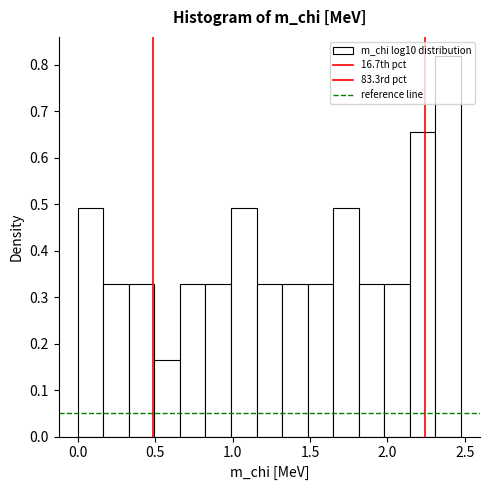

Around what value on the x-axis is the tallest bar? Give the approximate position of its centre, as read against the axis.

2.40